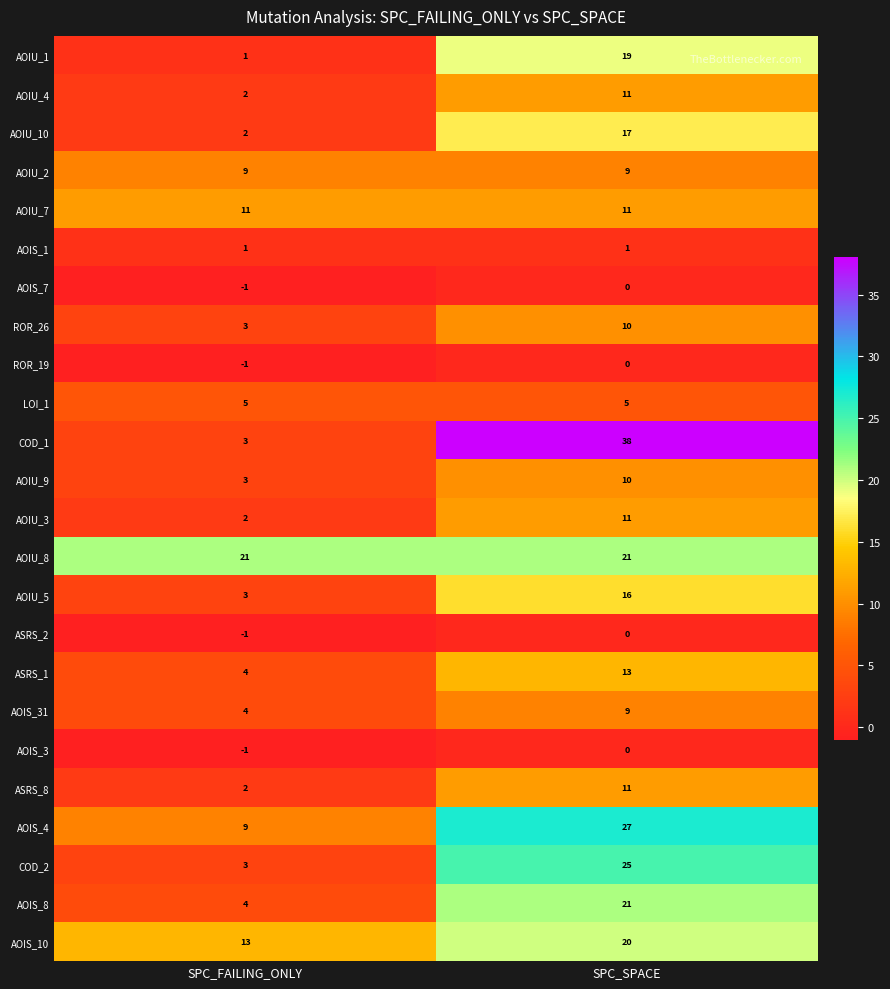

Which series changed the most between SPC_FAILING_ONLY and SPC_SPACE?

COD_1